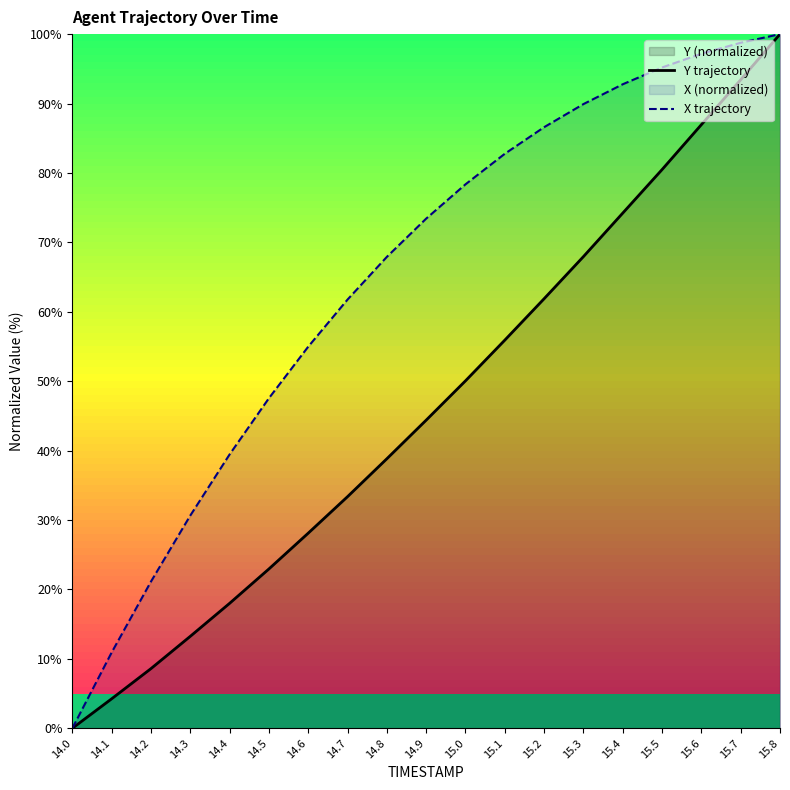

True or false: X trajectory has a value of 85.5 at 14.6.

False